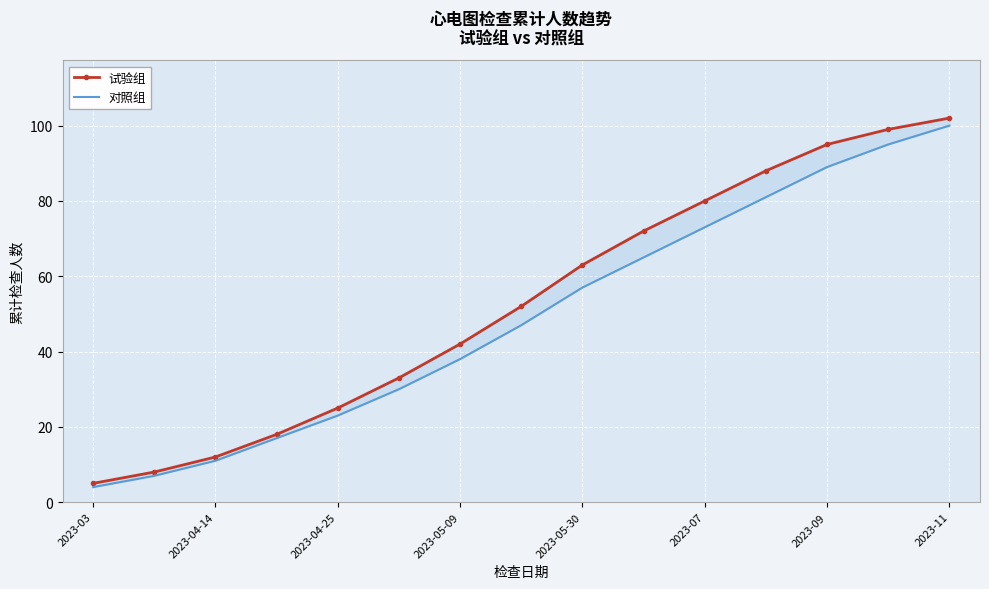

What are all the series names shown in the legend?

试验组, 对照组